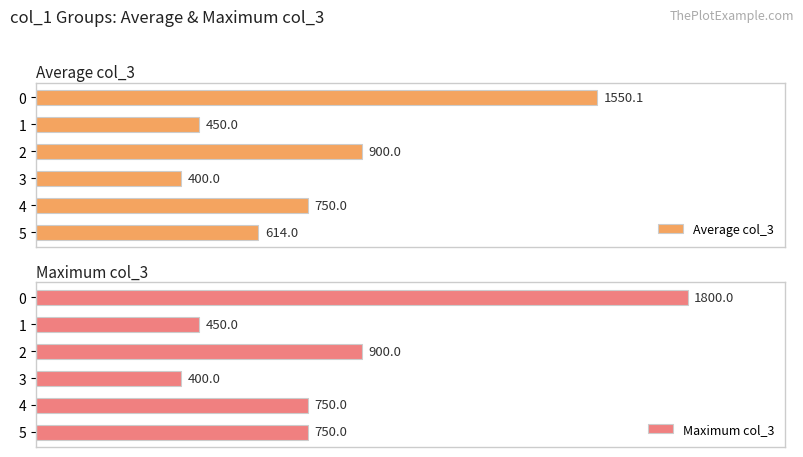

How many groups of bars are there?

6